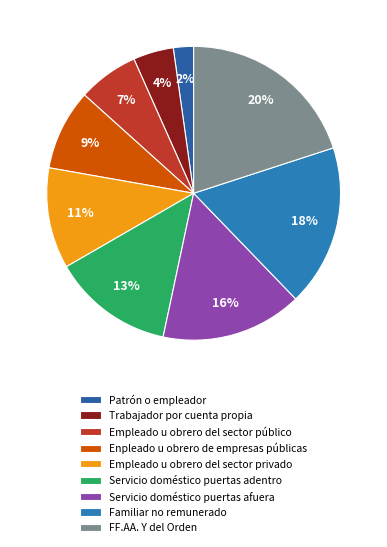

How many segments does this pie chart have?

9